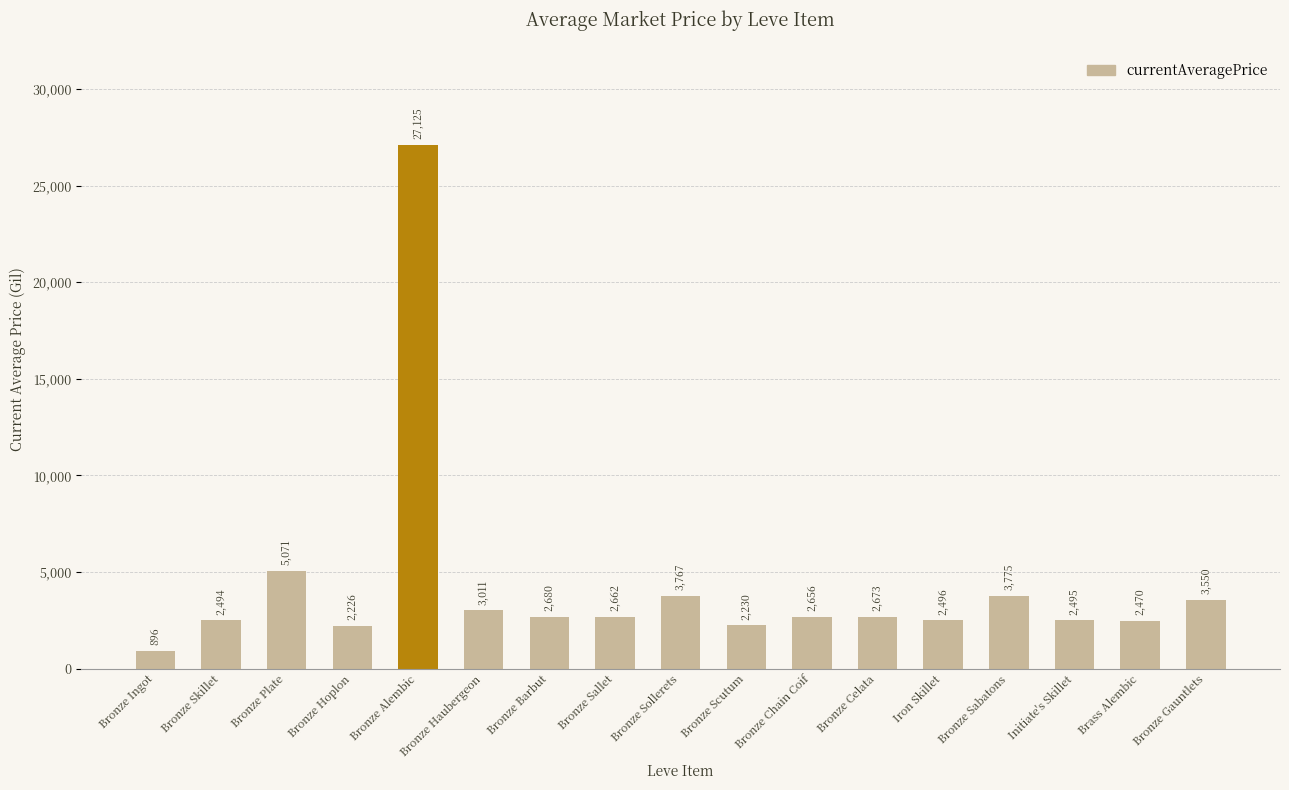

Is it true that the value at Iron Skillet is 772?

False